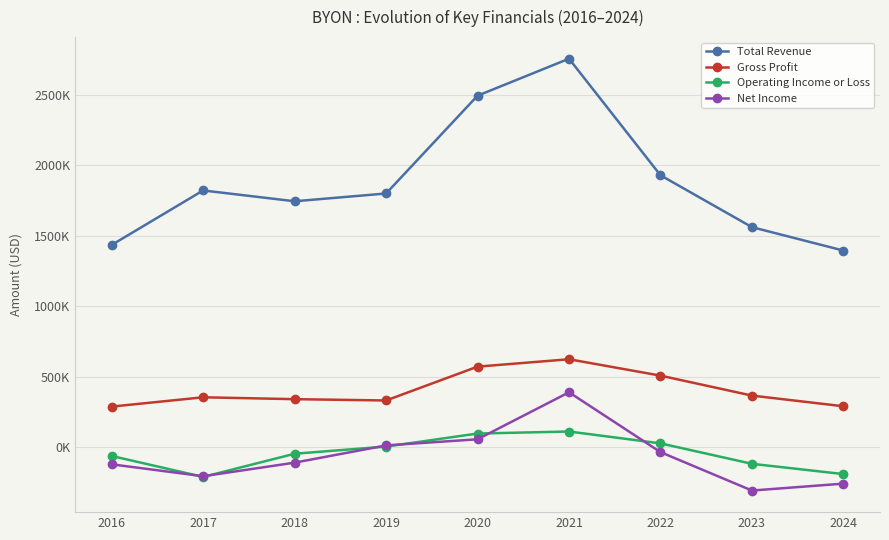

Rank the series by their maximum value, from highest to lowest.

Total Revenue, Gross Profit, Net Income, Operating Income or Loss